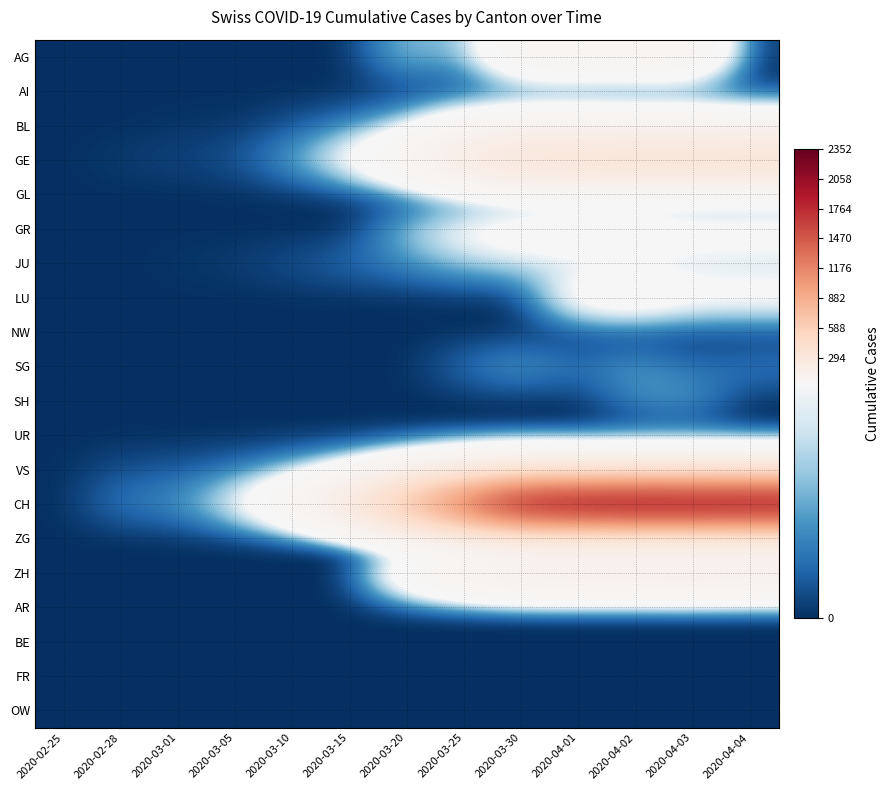

Reading left to right, list all the values displayed in this chart.

AG: 2020-02-25=0	2020-02-28=0	2020-03-01=0	2020-03-05=0	2020-03-10=0	2020-03-15=0	2020-03-20=25	2020-03-25=16	2020-03-30=94	2020-04-01=94	2020-04-02=94	2020-04-03=100	2020-04-04=0
AI: 2020-02-25=0	2020-02-28=0	2020-03-01=0	2020-03-05=0	2020-03-10=0	2020-03-15=0	2020-03-20=0	2020-03-25=0	2020-03-30=0	2020-04-01=0	2020-04-02=0	2020-04-03=0	2020-04-04=0
BL: 2020-02-25=0	2020-02-28=0	2020-03-01=1	2020-03-05=1	2020-03-10=5	2020-03-15=12	2020-03-20=27	2020-03-25=68	2020-03-30=86	2020-04-01=86	2020-04-02=81	2020-04-03=82	2020-04-04=73
GE: 2020-02-25=0	2020-02-28=2	2020-03-01=3	2020-03-05=5	2020-03-10=18	2020-03-15=46	2020-03-20=109	2020-03-25=258	2020-03-30=382	2020-04-01=406	2020-04-02=424	2020-04-03=424	2020-04-04=421
GL: 2020-02-25=0	2020-02-28=0	2020-03-01=0	2020-03-05=0	2020-03-10=0	2020-03-15=0	2020-03-20=0	2020-03-25=2	2020-03-30=3	2020-04-01=5	2020-04-02=5	2020-04-03=5	2020-04-04=5
GR: 2020-02-25=0	2020-02-28=0	2020-03-01=0	2020-03-05=0	2020-03-10=0	2020-03-15=0	2020-03-20=24	2020-03-25=45	2020-03-30=58	2020-04-01=59	2020-04-02=60	2020-04-03=51	2020-04-04=52
JU: 2020-02-25=0	2020-02-28=0	2020-03-01=1	2020-03-05=2	2020-03-10=5	2020-03-15=9	2020-03-20=14	2020-03-25=23	2020-03-30=28	2020-04-01=29	2020-04-02=29	2020-04-03=28	2020-04-04=27
LU: 2020-02-25=0	2020-02-28=0	2020-03-01=0	2020-03-05=0	2020-03-10=0	2020-03-15=0	2020-03-20=0	2020-03-25=0	2020-03-30=0	2020-04-01=57	2020-04-02=66	2020-04-03=49	2020-04-04=49
NW: 2020-02-25=0	2020-02-28=0	2020-03-01=0	2020-03-05=0	2020-03-10=0	2020-03-15=0	2020-03-20=0	2020-03-25=0	2020-03-30=0	2020-04-01=0	2020-04-02=0	2020-04-03=0	2020-04-04=0
SG: 2020-02-25=0	2020-02-28=0	2020-03-01=0	2020-03-05=0	2020-03-10=0	2020-03-15=0	2020-03-20=0	2020-03-25=10	2020-03-30=19	2020-04-01=10	2020-04-02=18	2020-04-03=9	2020-04-04=12
SH: 2020-02-25=0	2020-02-28=0	2020-03-01=0	2020-03-05=0	2020-03-10=0	2020-03-15=0	2020-03-20=0	2020-03-25=0	2020-03-30=0	2020-04-01=0	2020-04-02=14	2020-04-03=17	2020-04-04=0
UR: 2020-02-25=0	2020-02-28=0	2020-03-01=0	2020-03-05=0	2020-03-10=0	2020-03-15=0	2020-03-20=0	2020-03-25=0	2020-03-30=0	2020-04-01=0	2020-04-02=0	2020-04-03=0	2020-04-04=0
VS: 2020-02-25=0	2020-02-28=5	2020-03-01=6	2020-03-05=10	2020-03-10=19	2020-03-15=35	2020-03-20=73	2020-03-25=118	2020-03-30=152	2020-04-01=145	2020-04-02=145	2020-04-03=145	2020-04-04=148
CH: 2020-02-25=0	2020-02-28=12	2020-03-01=15	2020-03-05=38	2020-03-10=101	2020-03-15=287	2020-03-20=797	2020-03-25=1465	2020-03-30=2180	2020-04-01=2288	2020-04-02=2352	2020-04-03=2333	2020-04-04=2321
ZG: 2020-02-25=0	2020-02-28=0	2020-03-01=0	2020-03-05=0	2020-03-10=0	2020-03-15=0	2020-03-20=1	2020-03-25=9	2020-03-30=13	2020-04-01=13	2020-04-02=14	2020-04-03=15	2020-04-04=14
ZH: 2020-02-25=0	2020-02-28=0	2020-03-01=0	2020-03-05=0	2020-03-10=0	2020-03-15=0	2020-03-20=78	2020-03-25=146	2020-03-30=197	2020-04-01=203	2020-04-02=200	2020-04-03=207	2020-04-04=194
AR: 2020-02-25=0	2020-02-28=0	2020-03-01=0	2020-03-05=0	2020-03-10=0	2020-03-15=0	2020-03-20=0	2020-03-25=0	2020-03-30=0	2020-04-01=0	2020-04-02=0	2020-04-03=0	2020-04-04=0
BE: 2020-02-25=0	2020-02-28=0	2020-03-01=0	2020-03-05=0	2020-03-10=0	2020-03-15=0	2020-03-20=0	2020-03-25=0	2020-03-30=0	2020-04-01=0	2020-04-02=0	2020-04-03=0	2020-04-04=0
FR: 2020-02-25=0	2020-02-28=0	2020-03-01=0	2020-03-05=0	2020-03-10=0	2020-03-15=0	2020-03-20=0	2020-03-25=0	2020-03-30=0	2020-04-01=0	2020-04-02=0	2020-04-03=0	2020-04-04=0
OW: 2020-02-25=0	2020-02-28=0	2020-03-01=0	2020-03-05=0	2020-03-10=0	2020-03-15=0	2020-03-20=0	2020-03-25=0	2020-03-30=0	2020-04-01=0	2020-04-02=0	2020-04-03=0	2020-04-04=0